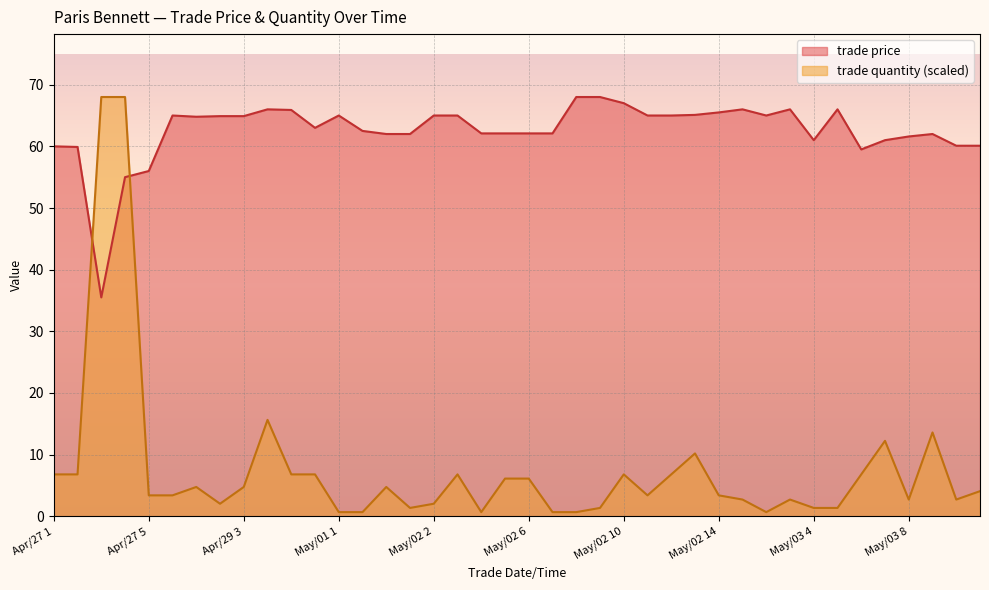

How many interior local valleys does the trade quantity series have?

7